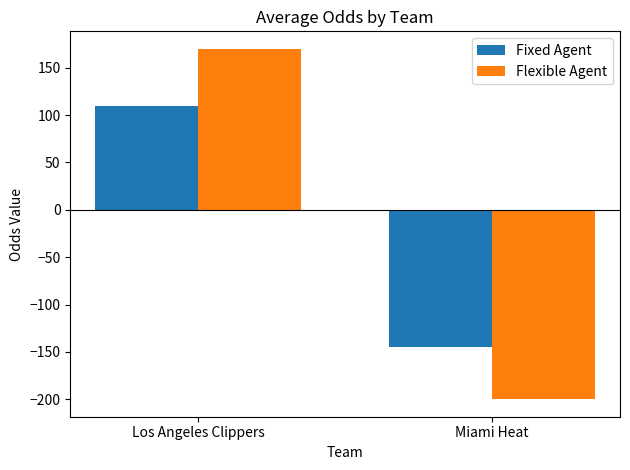

How many distinct data groups are displayed?

2